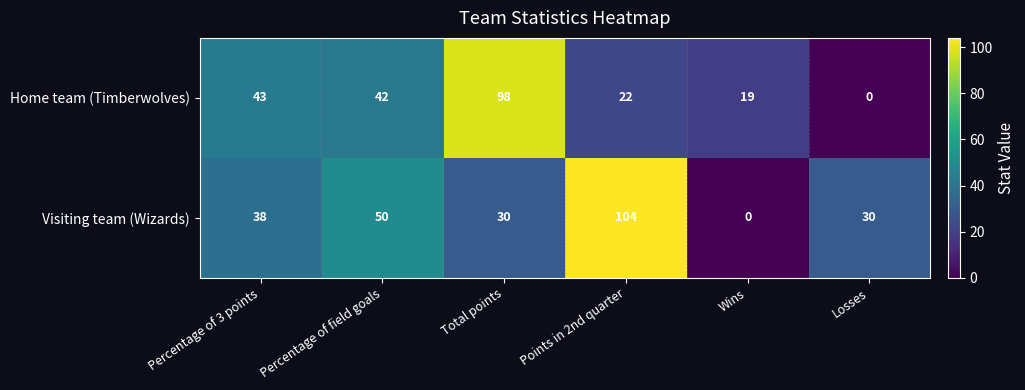

How many positive values does the Home team (Timberwolves) series have?

5